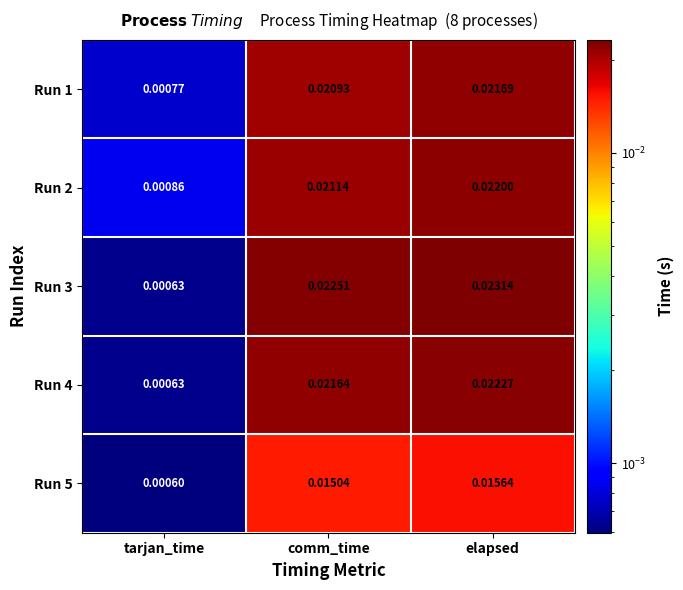

Where is Run 3 nearest to the value 0?

tarjan_time